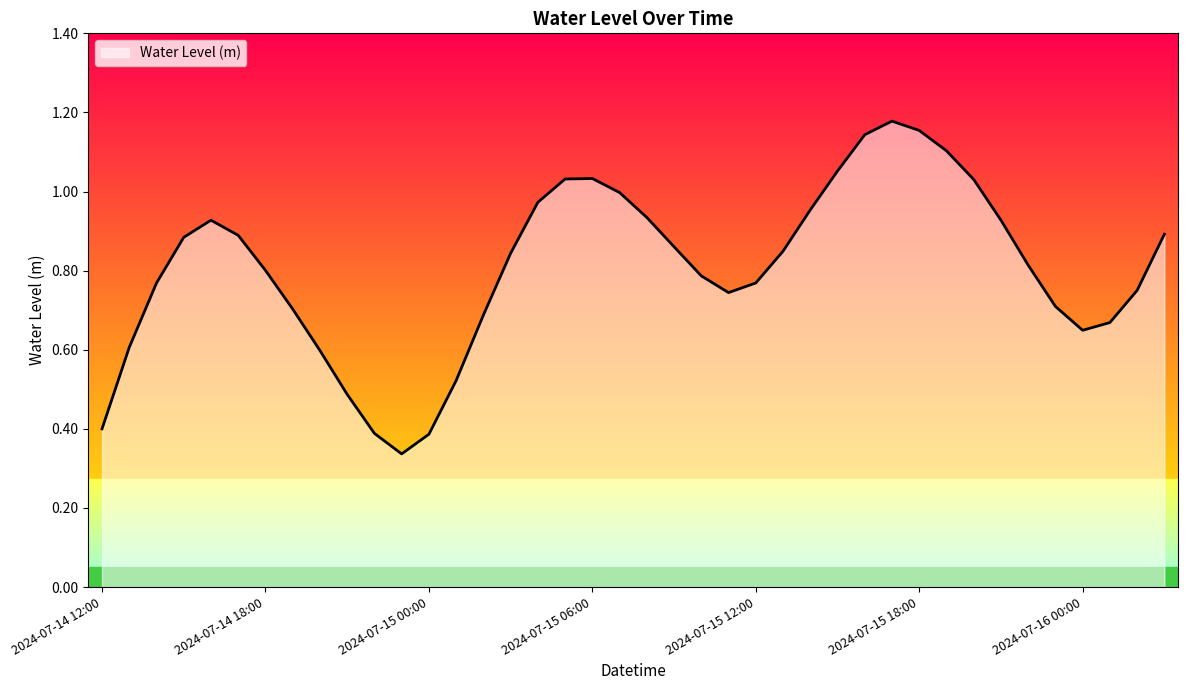

List the labels in order of value, smallest first.

2024-07-14 23:00, 2024-07-15 00:00, 2024-07-14 22:00, 2024-07-14 12:00, 2024-07-14 21:00, 2024-07-15 01:00, 2024-07-14 20:00, 2024-07-14 13:00, 2024-07-16 00:00, 2024-07-16 01:00, 2024-07-15 02:00, 2024-07-14 19:00, 2024-07-15 23:00, 2024-07-15 11:00, 2024-07-16 02:00, 2024-07-14 14:00, 2024-07-15 12:00, 2024-07-15 10:00, 2024-07-14 18:00, 2024-07-15 22:00, 2024-07-15 03:00, 2024-07-15 13:00, 2024-07-15 09:00, 2024-07-14 15:00, 2024-07-14 17:00, 2024-07-16 03:00, 2024-07-14 16:00, 2024-07-15 21:00, 2024-07-15 08:00, 2024-07-15 14:00, 2024-07-15 04:00, 2024-07-15 07:00, 2024-07-15 20:00, 2024-07-15 05:00, 2024-07-15 06:00, 2024-07-15 15:00, 2024-07-15 19:00, 2024-07-15 16:00, 2024-07-15 18:00, 2024-07-15 17:00